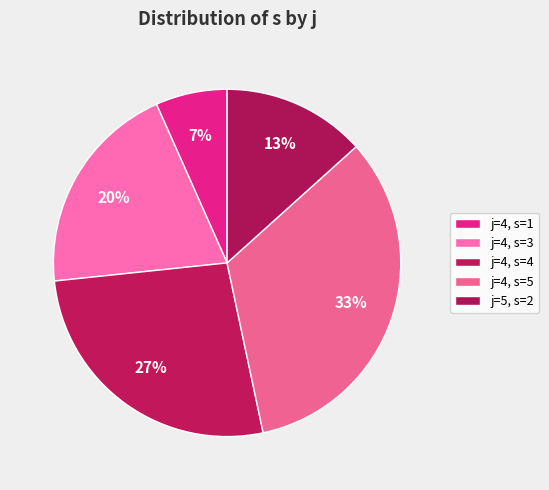

How many slices are in this pie chart?

5